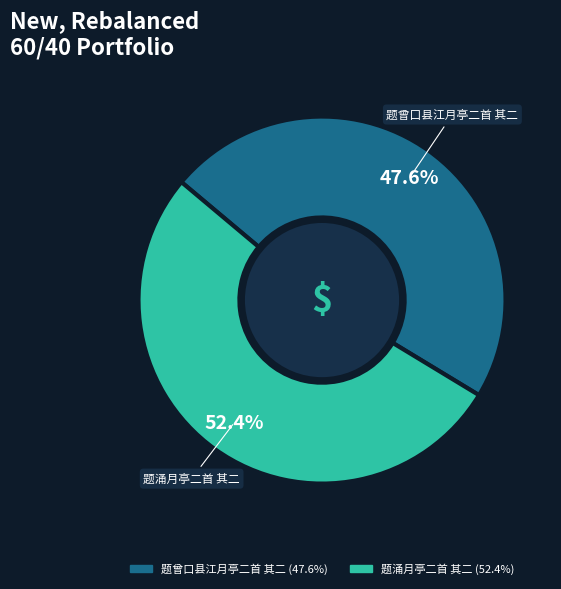

What portion of the pie excludes 题曾口县江月亭二首 其二?

52.4%